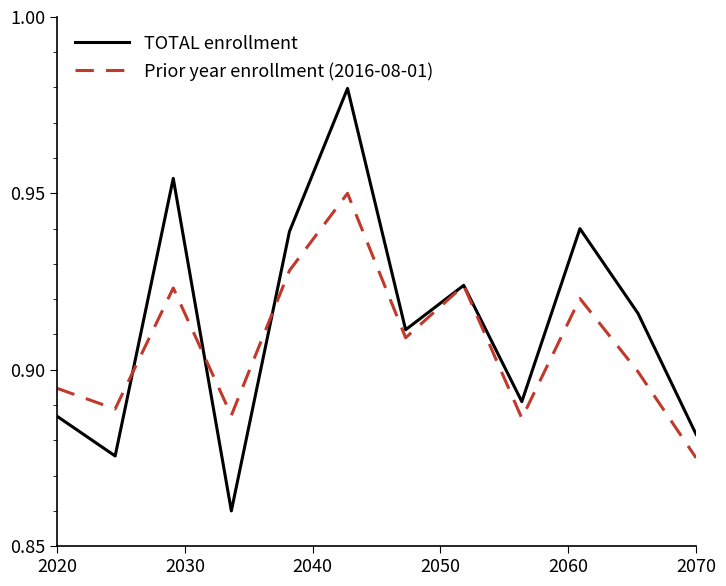

List the series in order of their peak value, highest first.

TOTAL enrollment, Prior year enrollment (2016-08-01)